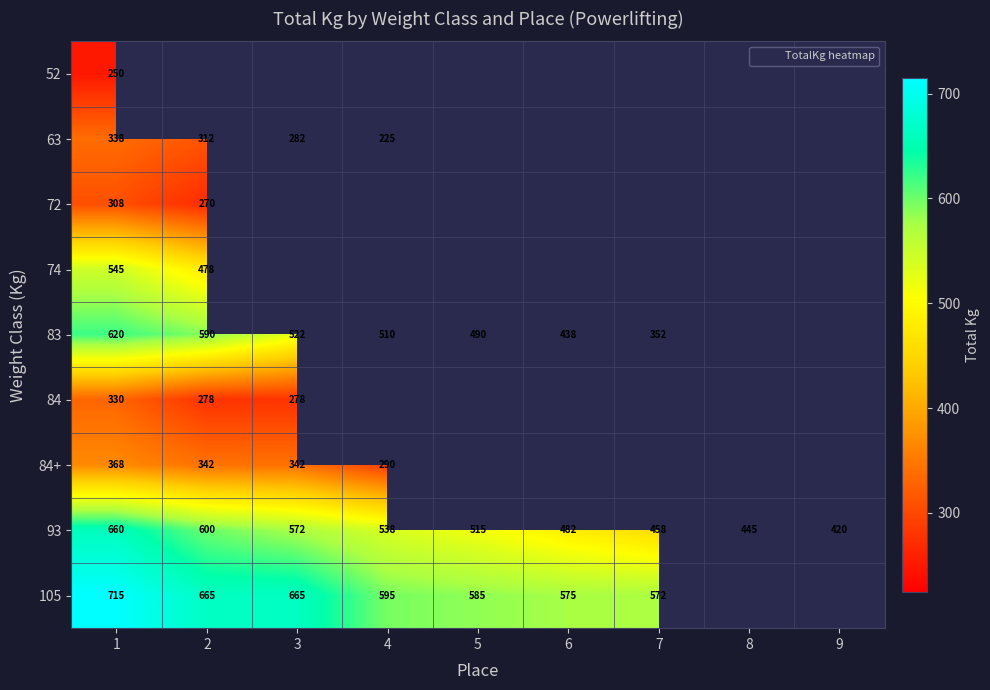

True or false: 63 has a value of 225 at 4.

True